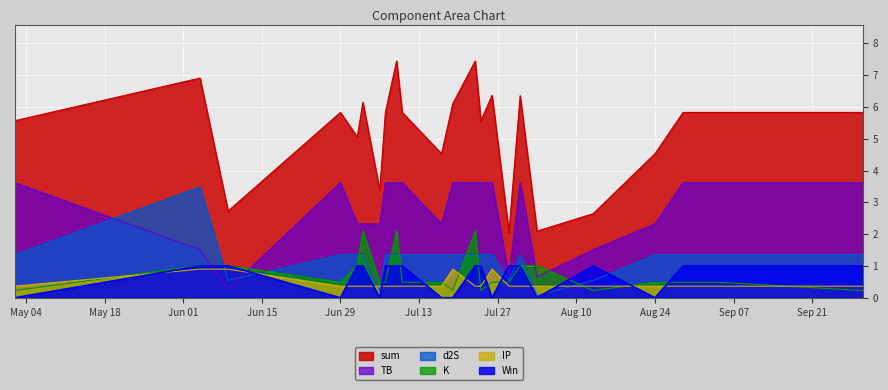

What are all the series names shown in the legend?

sum, TB, d2S, K, IP, Win